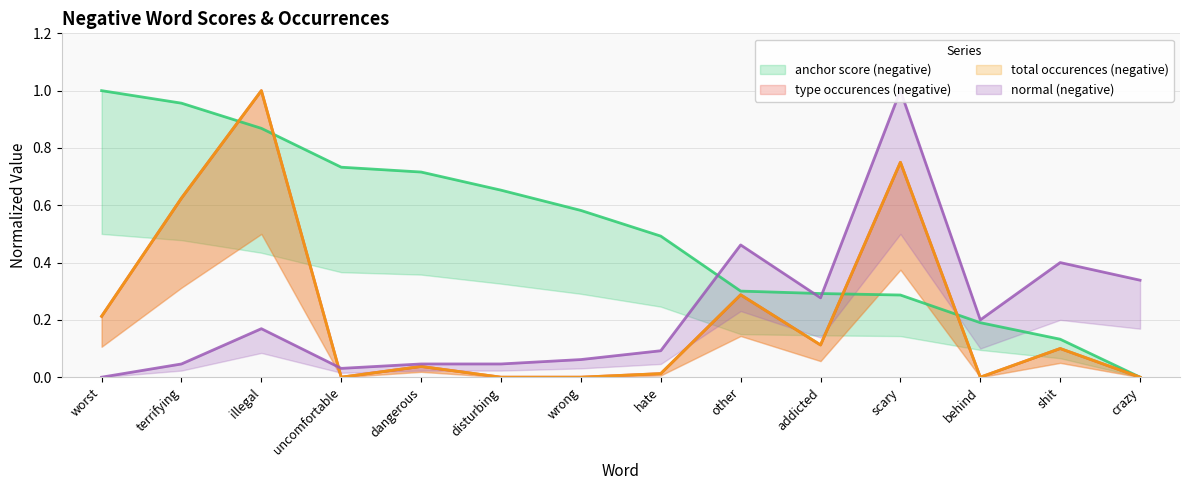

Is this an area chart (filled region under the line)?

No